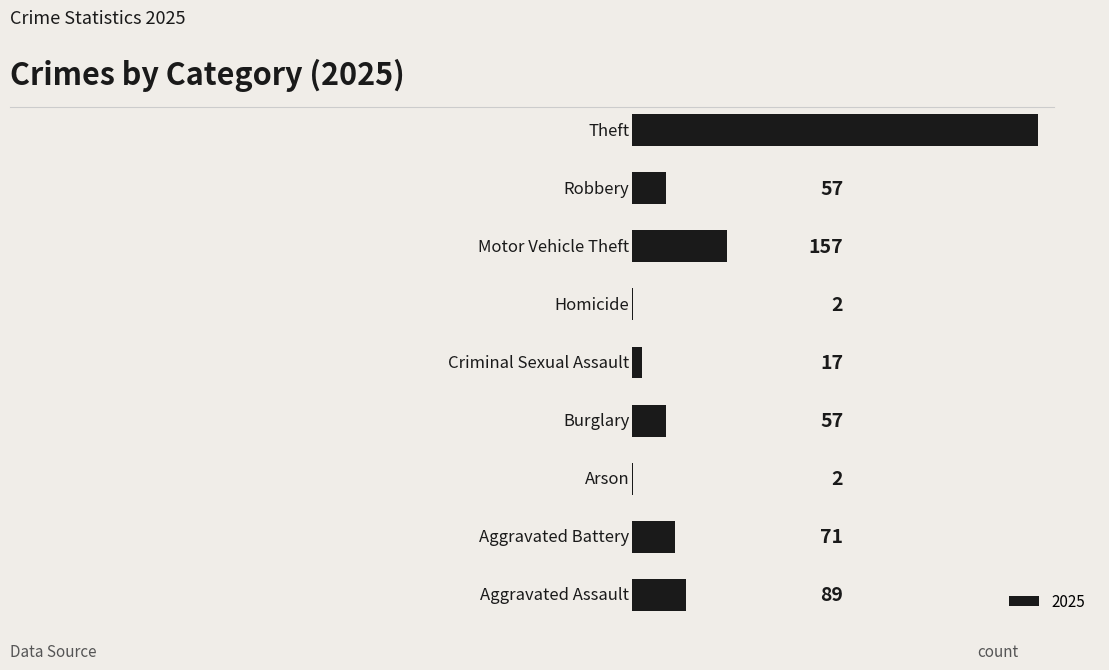

Reading top to bottom, what are all the values shown in this chart?

8=674	7=57	6=157	5=2	4=17	3=57	2=2	1=71	0=89